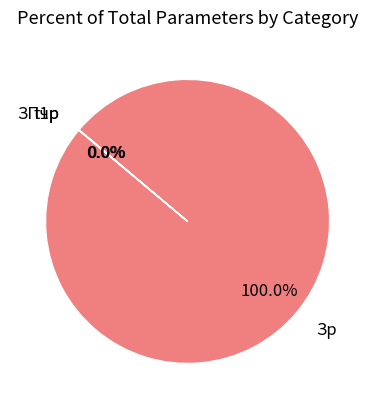

To the nearest percent, what is the average slice percentage?

33%